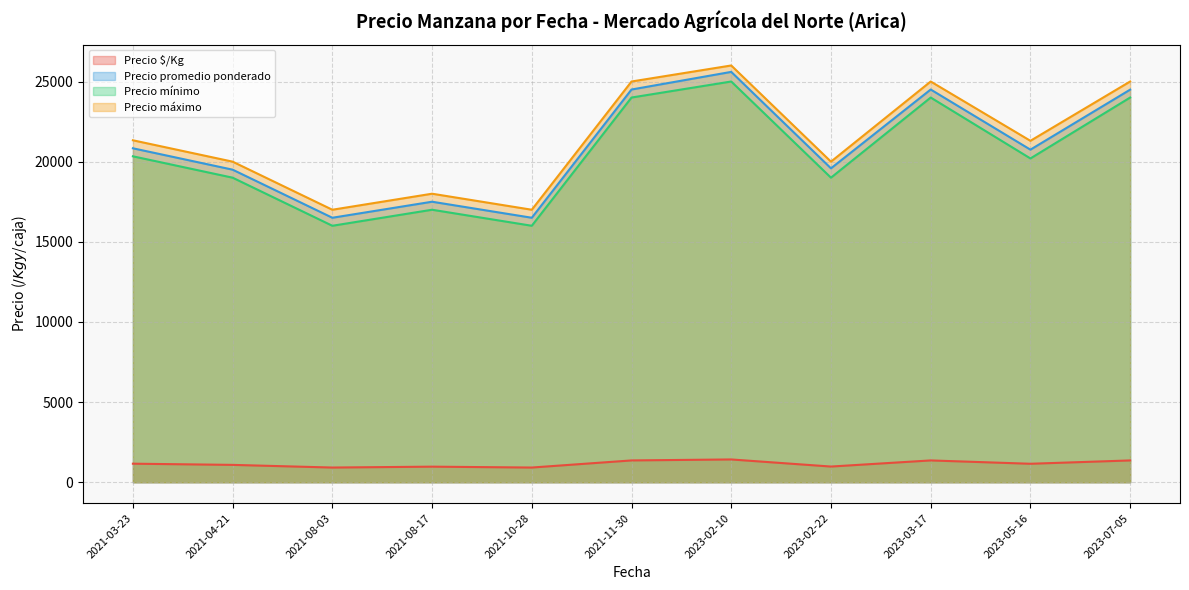

What is the difference between the maximum and minimum values in the Precio promedio ponderado series?

9100.0